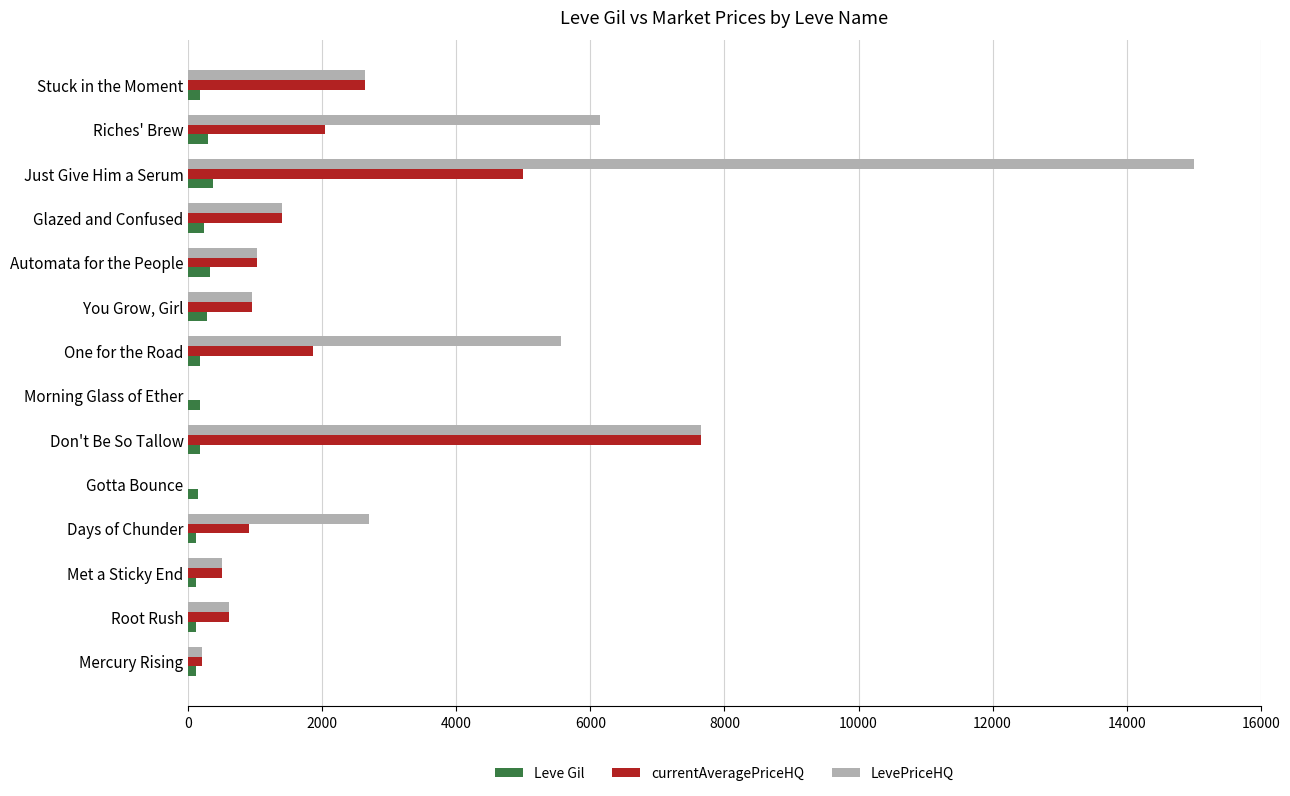

Which series has the largest range (max minus min)?

LevePriceHQ